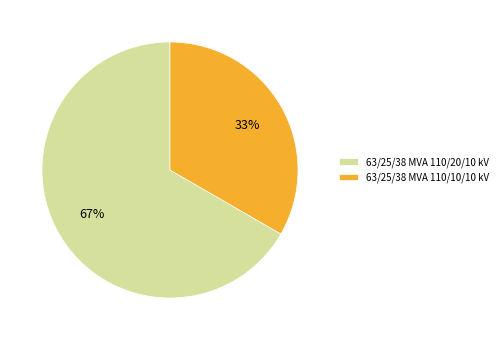

Rank the categories by value from highest to lowest.

63/25/38 MVA 110/20/10 kV, 63/25/38 MVA 110/10/10 kV